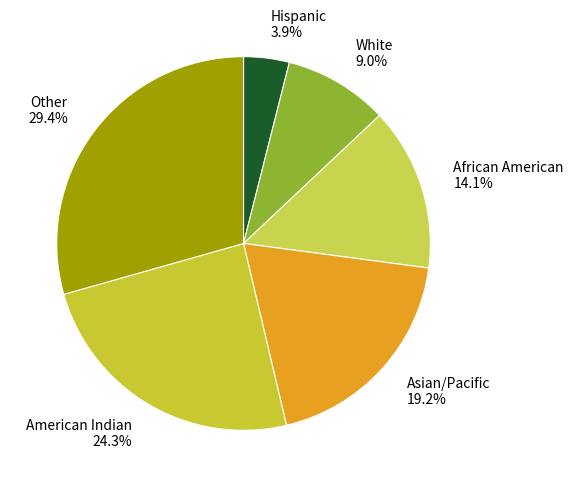

Rank the categories by value from highest to lowest.

Other, American Indian, Asian/Pacific, African American, White, Hispanic